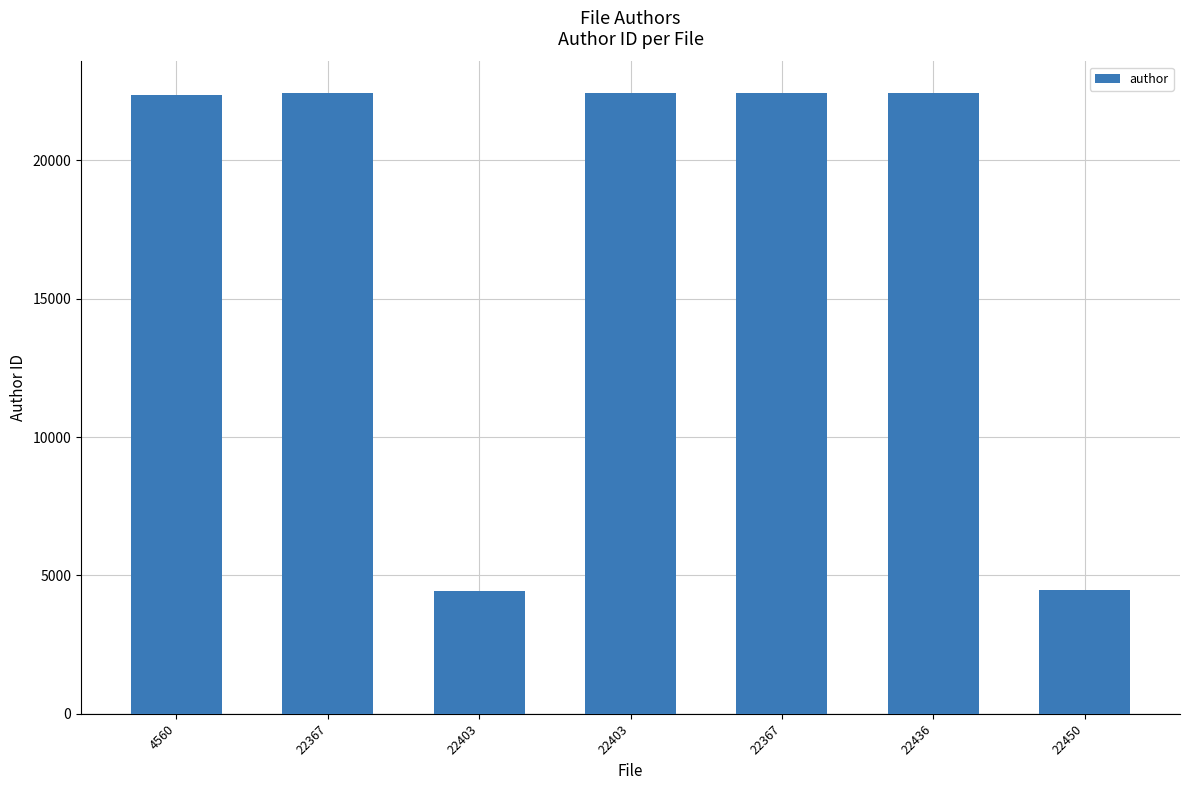

What is the smallest value displayed?

4452